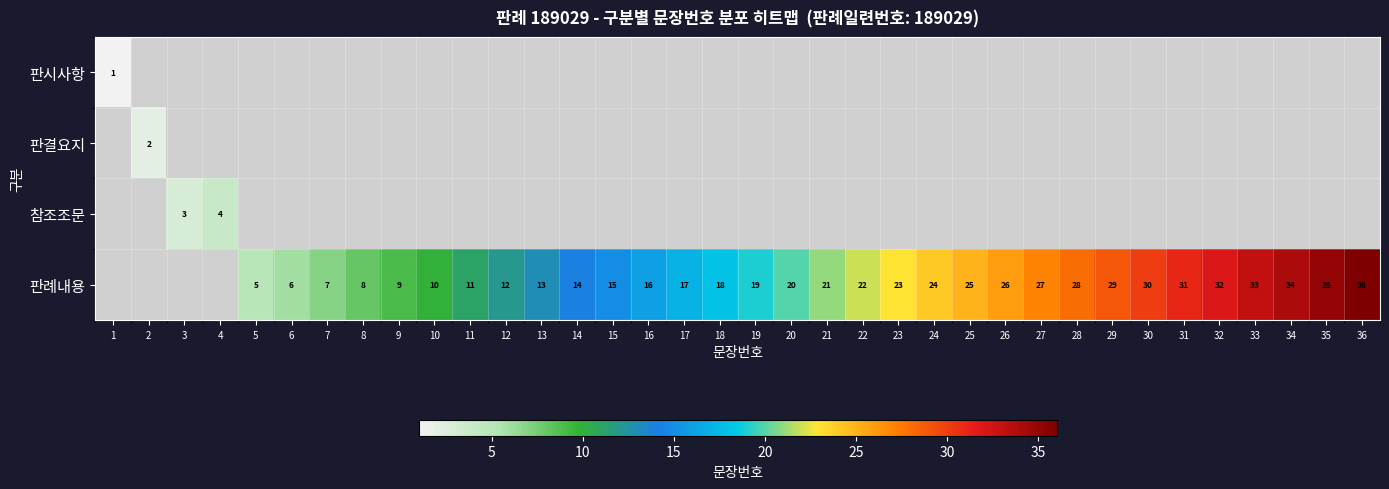

What is the spread (max minus min) of values at 22?

22